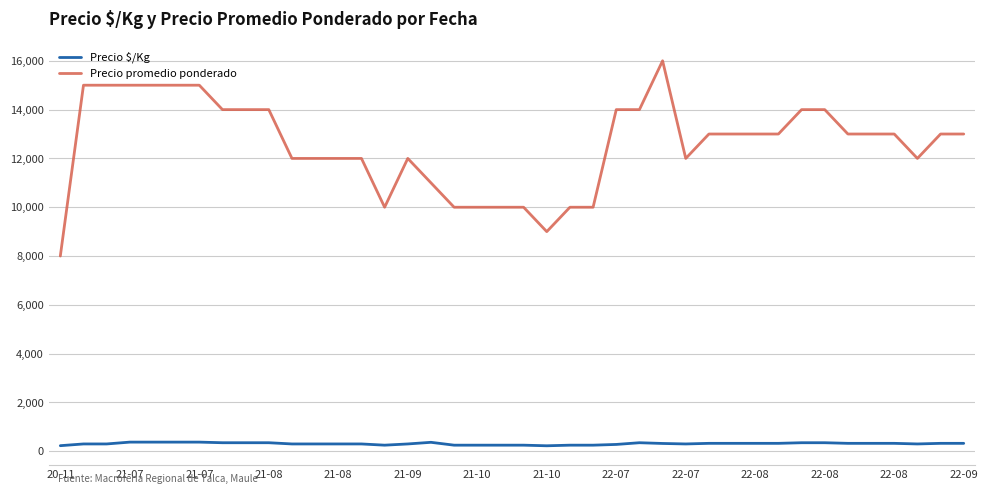

What is the difference between the maximum and minimum values in the Precio promedio ponderado series?

8000